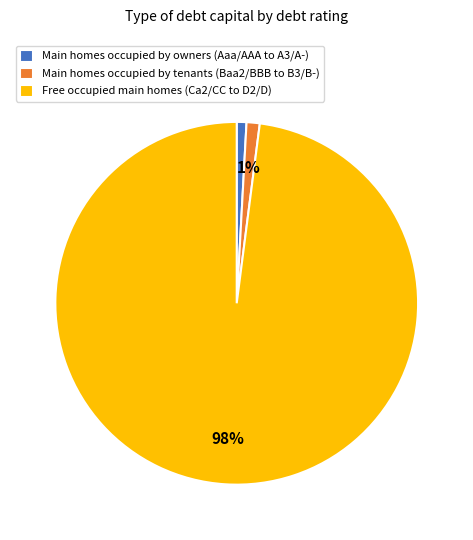

How many segments does this pie chart have?

3